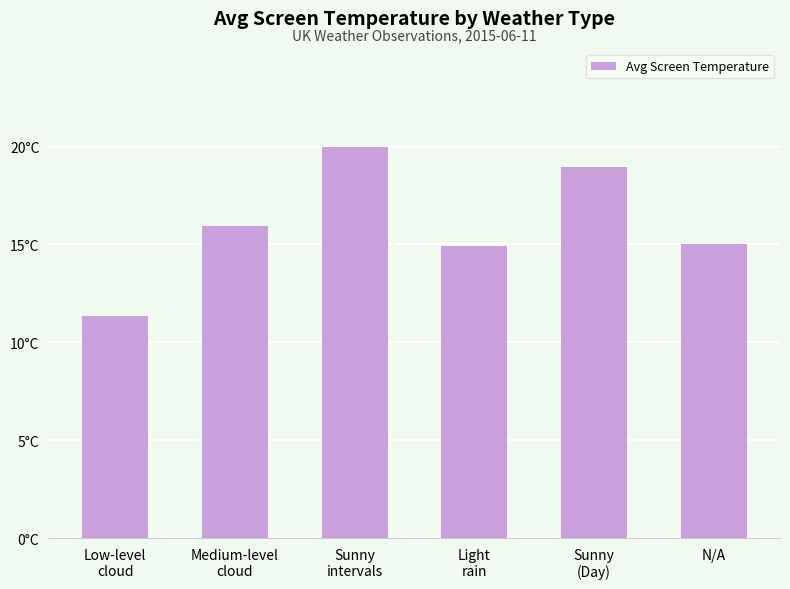

At which category does the chart reach its minimum across all series?

Low-level
cloud